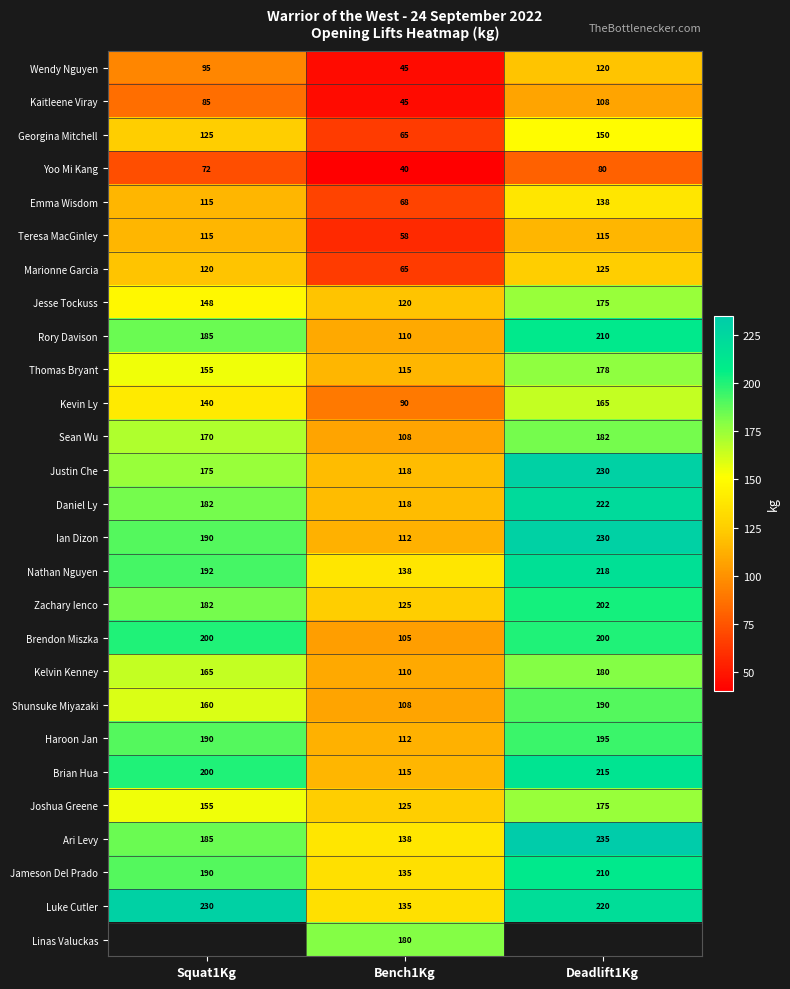

True or false: Kelvin Kenney has a value of 25 at Bench1Kg.

False